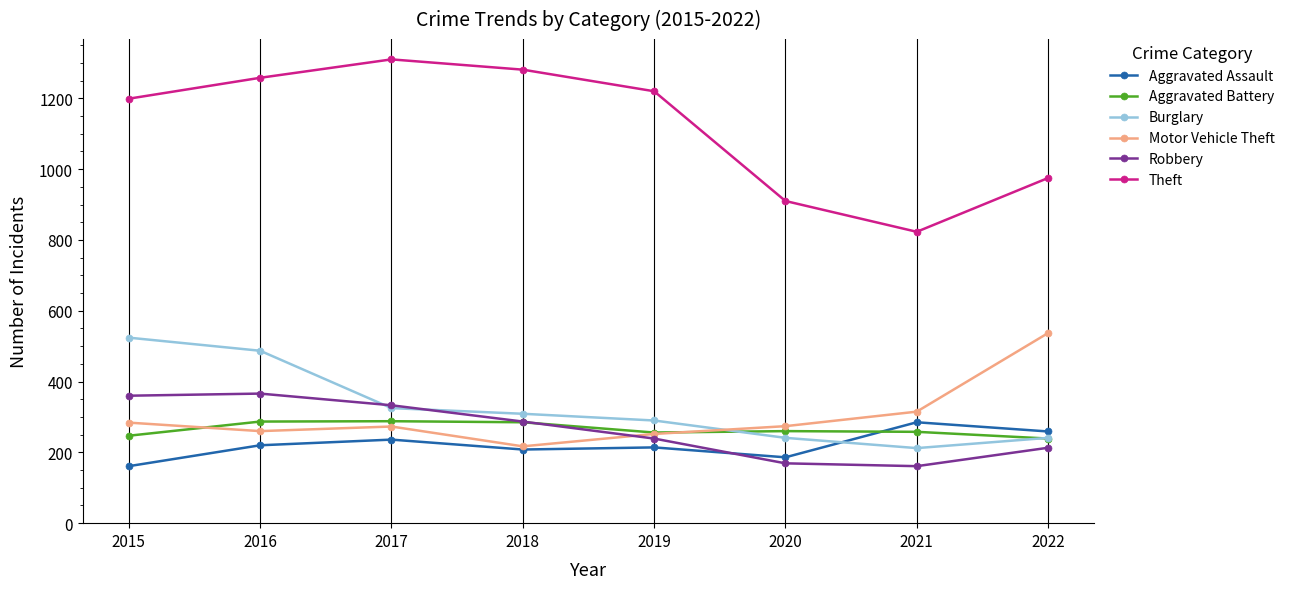

Which series has the largest range (max minus min)?

Theft